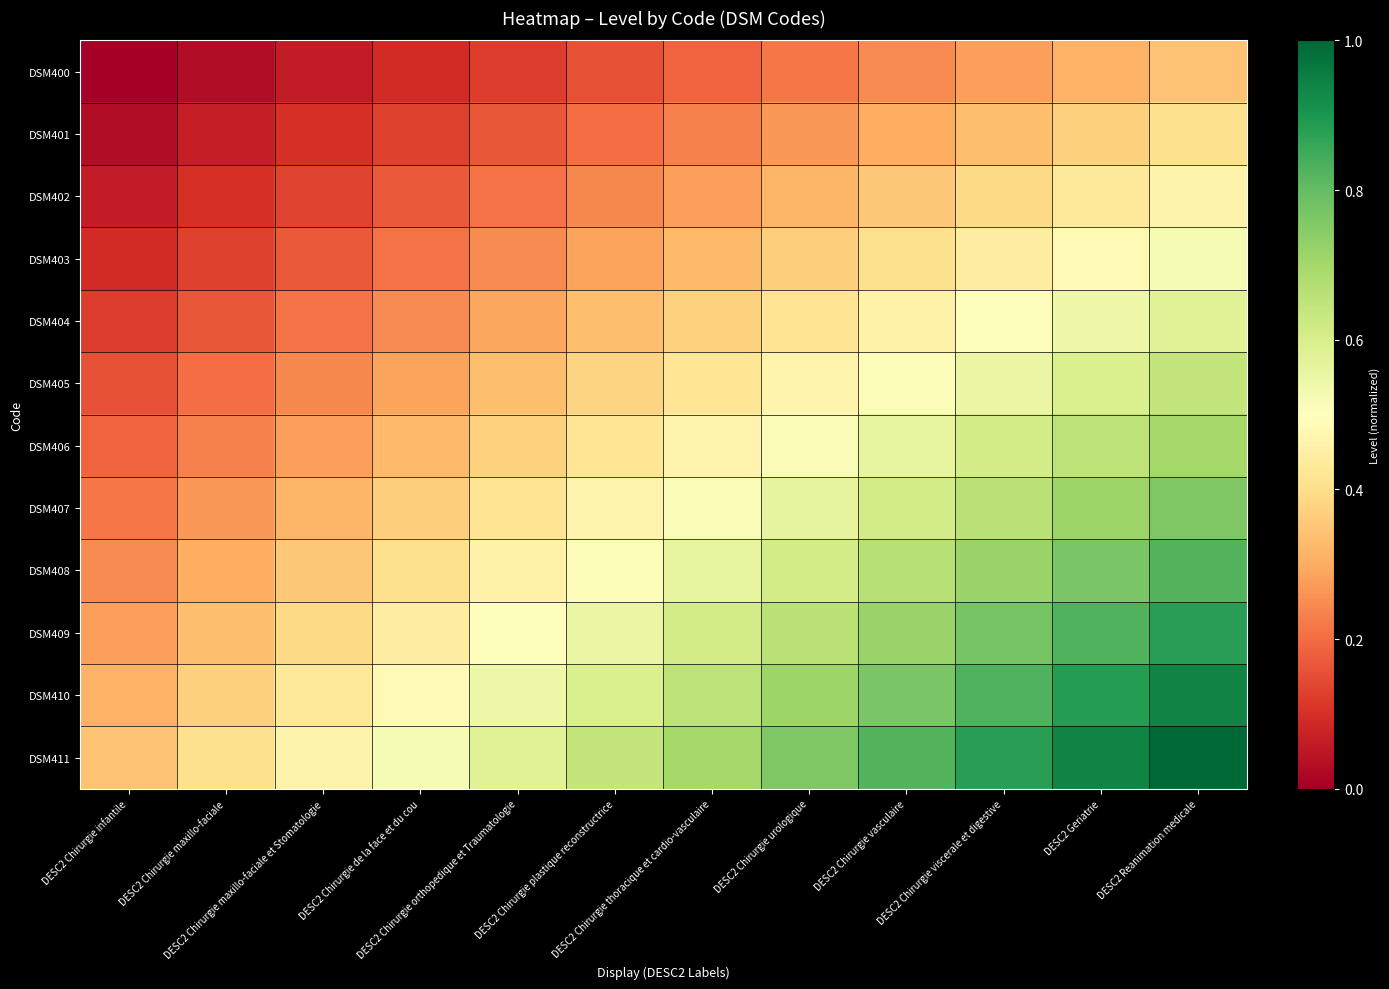

Reading left to right, what are all the values shown in this chart?

DSM400: DESC2 Chirurgie infantile=0.0	DESC2 Chirurgie maxillo-faciale=0.0	DESC2 Chirurgie maxillo-faciale et Stomatologie=0.1	DESC2 Chirurgie de la face et du cou=0.1	DESC2 Chirurgie orthopedique et Traumatologie=0.1	DESC2 Chirurgie plastique reconstructrice=0.2	DESC2 Chirurgie thoracique et cardio-vasculaire=0.2	DESC2 Chirurgie urologique=0.2	DESC2 Chirurgie vasculaire=0.2	DESC2 Chirurgie viscerale et digestive=0.3	DESC2 Geriatrie=0.3	DESC2 Reanimation medicale=0.3
DSM401: DESC2 Chirurgie infantile=0.0	DESC2 Chirurgie maxillo-faciale=0.1	DESC2 Chirurgie maxillo-faciale et Stomatologie=0.1	DESC2 Chirurgie de la face et du cou=0.1	DESC2 Chirurgie orthopedique et Traumatologie=0.2	DESC2 Chirurgie plastique reconstructrice=0.2	DESC2 Chirurgie thoracique et cardio-vasculaire=0.2	DESC2 Chirurgie urologique=0.3	DESC2 Chirurgie vasculaire=0.3	DESC2 Chirurgie viscerale et digestive=0.3	DESC2 Geriatrie=0.4	DESC2 Reanimation medicale=0.4
DSM402: DESC2 Chirurgie infantile=0.1	DESC2 Chirurgie maxillo-faciale=0.1	DESC2 Chirurgie maxillo-faciale et Stomatologie=0.1	DESC2 Chirurgie de la face et du cou=0.2	DESC2 Chirurgie orthopedique et Traumatologie=0.2	DESC2 Chirurgie plastique reconstructrice=0.2	DESC2 Chirurgie thoracique et cardio-vasculaire=0.3	DESC2 Chirurgie urologique=0.3	DESC2 Chirurgie vasculaire=0.4	DESC2 Chirurgie viscerale et digestive=0.4	DESC2 Geriatrie=0.4	DESC2 Reanimation medicale=0.5
DSM403: DESC2 Chirurgie infantile=0.1	DESC2 Chirurgie maxillo-faciale=0.1	DESC2 Chirurgie maxillo-faciale et Stomatologie=0.2	DESC2 Chirurgie de la face et du cou=0.2	DESC2 Chirurgie orthopedique et Traumatologie=0.2	DESC2 Chirurgie plastique reconstructrice=0.3	DESC2 Chirurgie thoracique et cardio-vasculaire=0.3	DESC2 Chirurgie urologique=0.4	DESC2 Chirurgie vasculaire=0.4	DESC2 Chirurgie viscerale et digestive=0.4	DESC2 Geriatrie=0.5	DESC2 Reanimation medicale=0.5
DSM404: DESC2 Chirurgie infantile=0.1	DESC2 Chirurgie maxillo-faciale=0.2	DESC2 Chirurgie maxillo-faciale et Stomatologie=0.2	DESC2 Chirurgie de la face et du cou=0.2	DESC2 Chirurgie orthopedique et Traumatologie=0.3	DESC2 Chirurgie plastique reconstructrice=0.3	DESC2 Chirurgie thoracique et cardio-vasculaire=0.4	DESC2 Chirurgie urologique=0.4	DESC2 Chirurgie vasculaire=0.5	DESC2 Chirurgie viscerale et digestive=0.5	DESC2 Geriatrie=0.5	DESC2 Reanimation medicale=0.6
DSM405: DESC2 Chirurgie infantile=0.2	DESC2 Chirurgie maxillo-faciale=0.2	DESC2 Chirurgie maxillo-faciale et Stomatologie=0.2	DESC2 Chirurgie de la face et du cou=0.3	DESC2 Chirurgie orthopedique et Traumatologie=0.3	DESC2 Chirurgie plastique reconstructrice=0.4	DESC2 Chirurgie thoracique et cardio-vasculaire=0.4	DESC2 Chirurgie urologique=0.5	DESC2 Chirurgie vasculaire=0.5	DESC2 Chirurgie viscerale et digestive=0.6	DESC2 Geriatrie=0.6	DESC2 Reanimation medicale=0.6
DSM406: DESC2 Chirurgie infantile=0.2	DESC2 Chirurgie maxillo-faciale=0.2	DESC2 Chirurgie maxillo-faciale et Stomatologie=0.3	DESC2 Chirurgie de la face et du cou=0.3	DESC2 Chirurgie orthopedique et Traumatologie=0.4	DESC2 Chirurgie plastique reconstructrice=0.4	DESC2 Chirurgie thoracique et cardio-vasculaire=0.5	DESC2 Chirurgie urologique=0.5	DESC2 Chirurgie vasculaire=0.6	DESC2 Chirurgie viscerale et digestive=0.6	DESC2 Geriatrie=0.7	DESC2 Reanimation medicale=0.7
DSM407: DESC2 Chirurgie infantile=0.2	DESC2 Chirurgie maxillo-faciale=0.3	DESC2 Chirurgie maxillo-faciale et Stomatologie=0.3	DESC2 Chirurgie de la face et du cou=0.4	DESC2 Chirurgie orthopedique et Traumatologie=0.4	DESC2 Chirurgie plastique reconstructrice=0.5	DESC2 Chirurgie thoracique et cardio-vasculaire=0.5	DESC2 Chirurgie urologique=0.6	DESC2 Chirurgie vasculaire=0.6	DESC2 Chirurgie viscerale et digestive=0.7	DESC2 Geriatrie=0.7	DESC2 Reanimation medicale=0.8
DSM408: DESC2 Chirurgie infantile=0.2	DESC2 Chirurgie maxillo-faciale=0.3	DESC2 Chirurgie maxillo-faciale et Stomatologie=0.4	DESC2 Chirurgie de la face et du cou=0.4	DESC2 Chirurgie orthopedique et Traumatologie=0.5	DESC2 Chirurgie plastique reconstructrice=0.5	DESC2 Chirurgie thoracique et cardio-vasculaire=0.6	DESC2 Chirurgie urologique=0.6	DESC2 Chirurgie vasculaire=0.7	DESC2 Chirurgie viscerale et digestive=0.7	DESC2 Geriatrie=0.8	DESC2 Reanimation medicale=0.8
DSM409: DESC2 Chirurgie infantile=0.3	DESC2 Chirurgie maxillo-faciale=0.3	DESC2 Chirurgie maxillo-faciale et Stomatologie=0.4	DESC2 Chirurgie de la face et du cou=0.4	DESC2 Chirurgie orthopedique et Traumatologie=0.5	DESC2 Chirurgie plastique reconstructrice=0.6	DESC2 Chirurgie thoracique et cardio-vasculaire=0.6	DESC2 Chirurgie urologique=0.7	DESC2 Chirurgie vasculaire=0.7	DESC2 Chirurgie viscerale et digestive=0.8	DESC2 Geriatrie=0.8	DESC2 Reanimation medicale=0.9
DSM410: DESC2 Chirurgie infantile=0.3	DESC2 Chirurgie maxillo-faciale=0.4	DESC2 Chirurgie maxillo-faciale et Stomatologie=0.4	DESC2 Chirurgie de la face et du cou=0.5	DESC2 Chirurgie orthopedique et Traumatologie=0.5	DESC2 Chirurgie plastique reconstructrice=0.6	DESC2 Chirurgie thoracique et cardio-vasculaire=0.7	DESC2 Chirurgie urologique=0.7	DESC2 Chirurgie vasculaire=0.8	DESC2 Chirurgie viscerale et digestive=0.8	DESC2 Geriatrie=0.9	DESC2 Reanimation medicale=0.9
DSM411: DESC2 Chirurgie infantile=0.3	DESC2 Chirurgie maxillo-faciale=0.4	DESC2 Chirurgie maxillo-faciale et Stomatologie=0.5	DESC2 Chirurgie de la face et du cou=0.5	DESC2 Chirurgie orthopedique et Traumatologie=0.6	DESC2 Chirurgie plastique reconstructrice=0.6	DESC2 Chirurgie thoracique et cardio-vasculaire=0.7	DESC2 Chirurgie urologique=0.8	DESC2 Chirurgie vasculaire=0.8	DESC2 Chirurgie viscerale et digestive=0.9	DESC2 Geriatrie=0.9	DESC2 Reanimation medicale=1.0